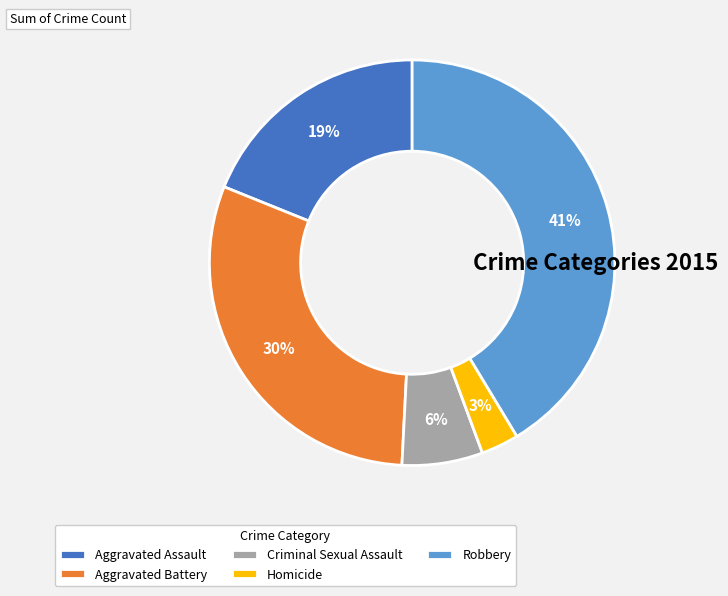

The Homicide slice represents 3% of the pie. True or false?

True